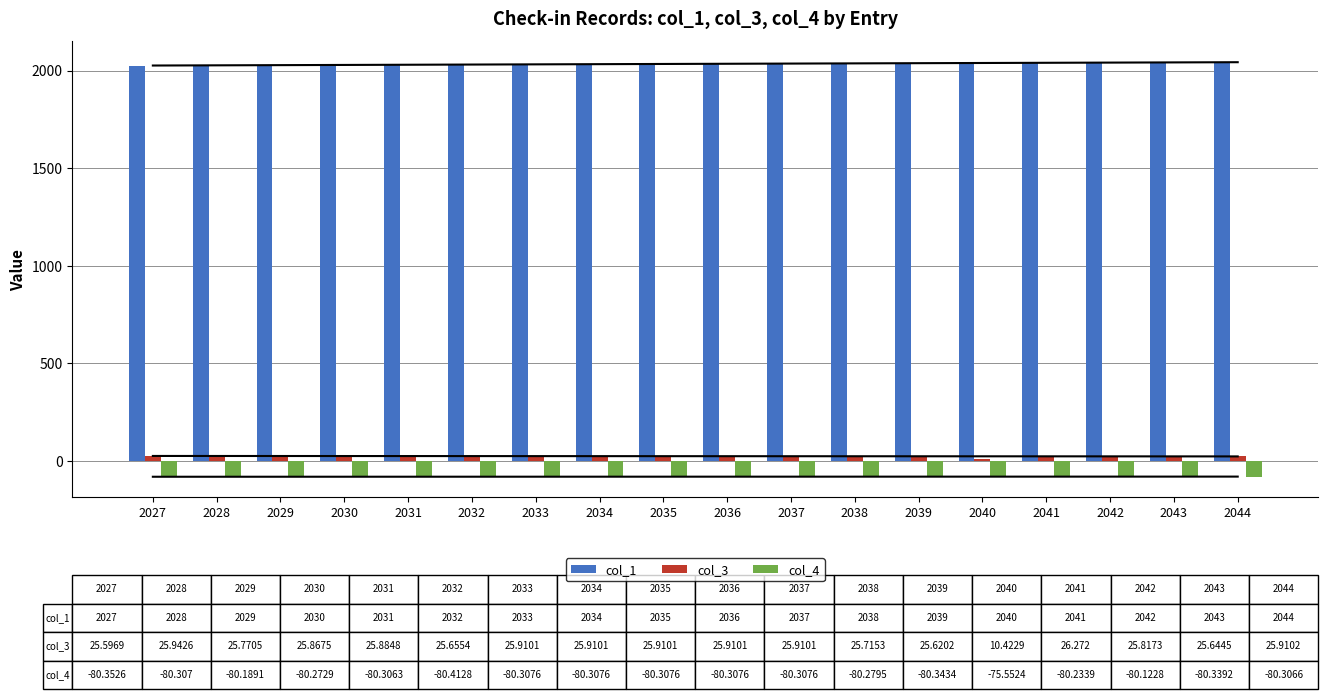

How many data points in col_3 are above 25?

17